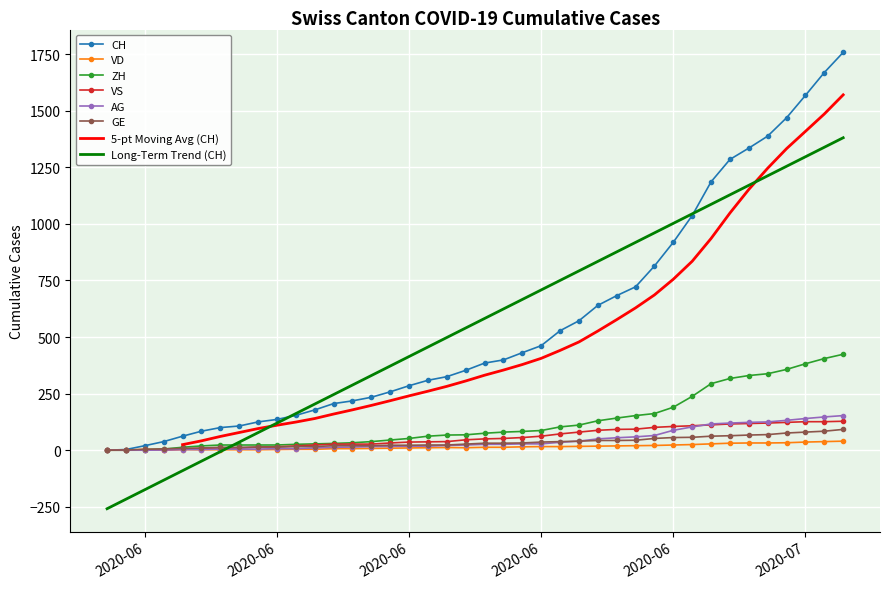

List the series in order of their peak value, lowest first.

VD, GE, VS, AG, ZH, CH